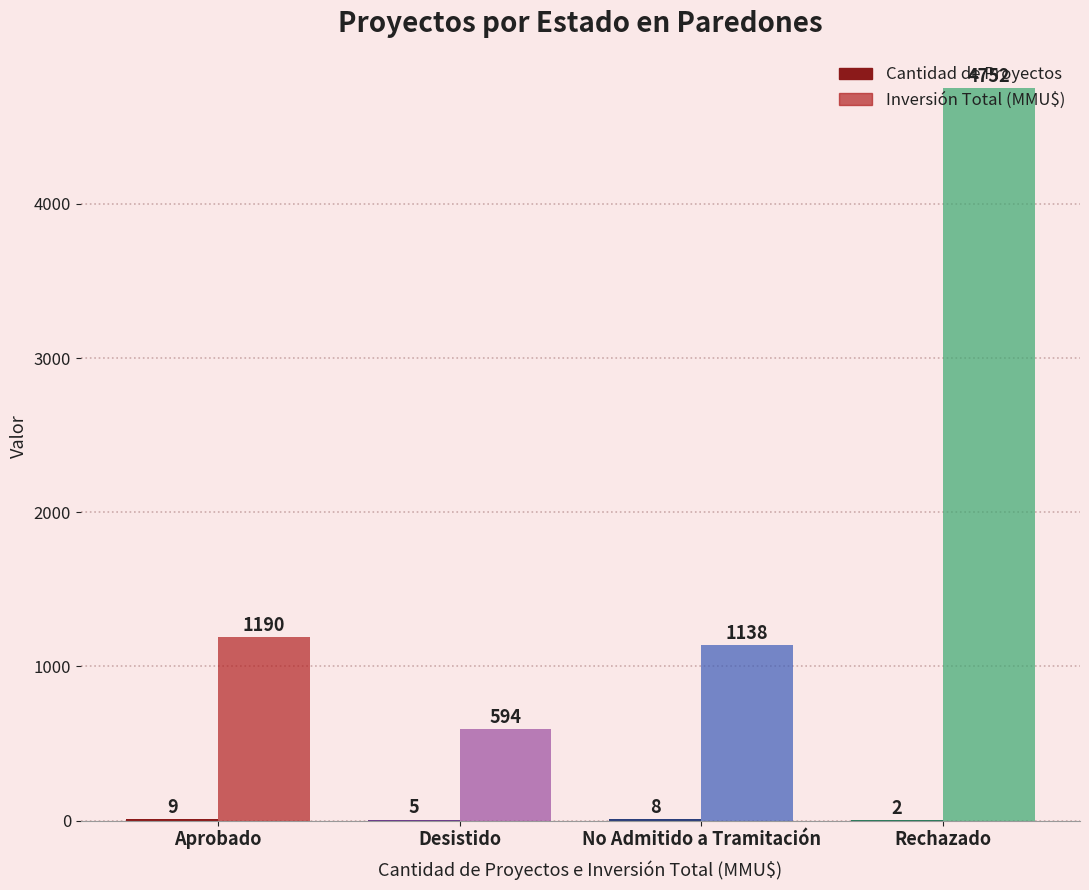

Where is Inversión Total (MMU$) nearest to the value 2673?

Aprobado